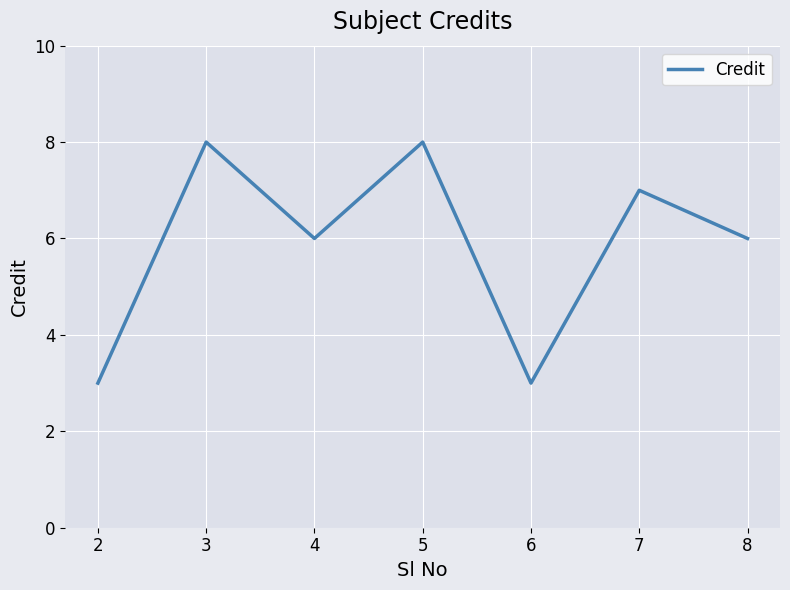

Reading left to right, list all the values displayed in this chart.

2=3	3=8	4=6	5=8	6=3	7=7	8=6